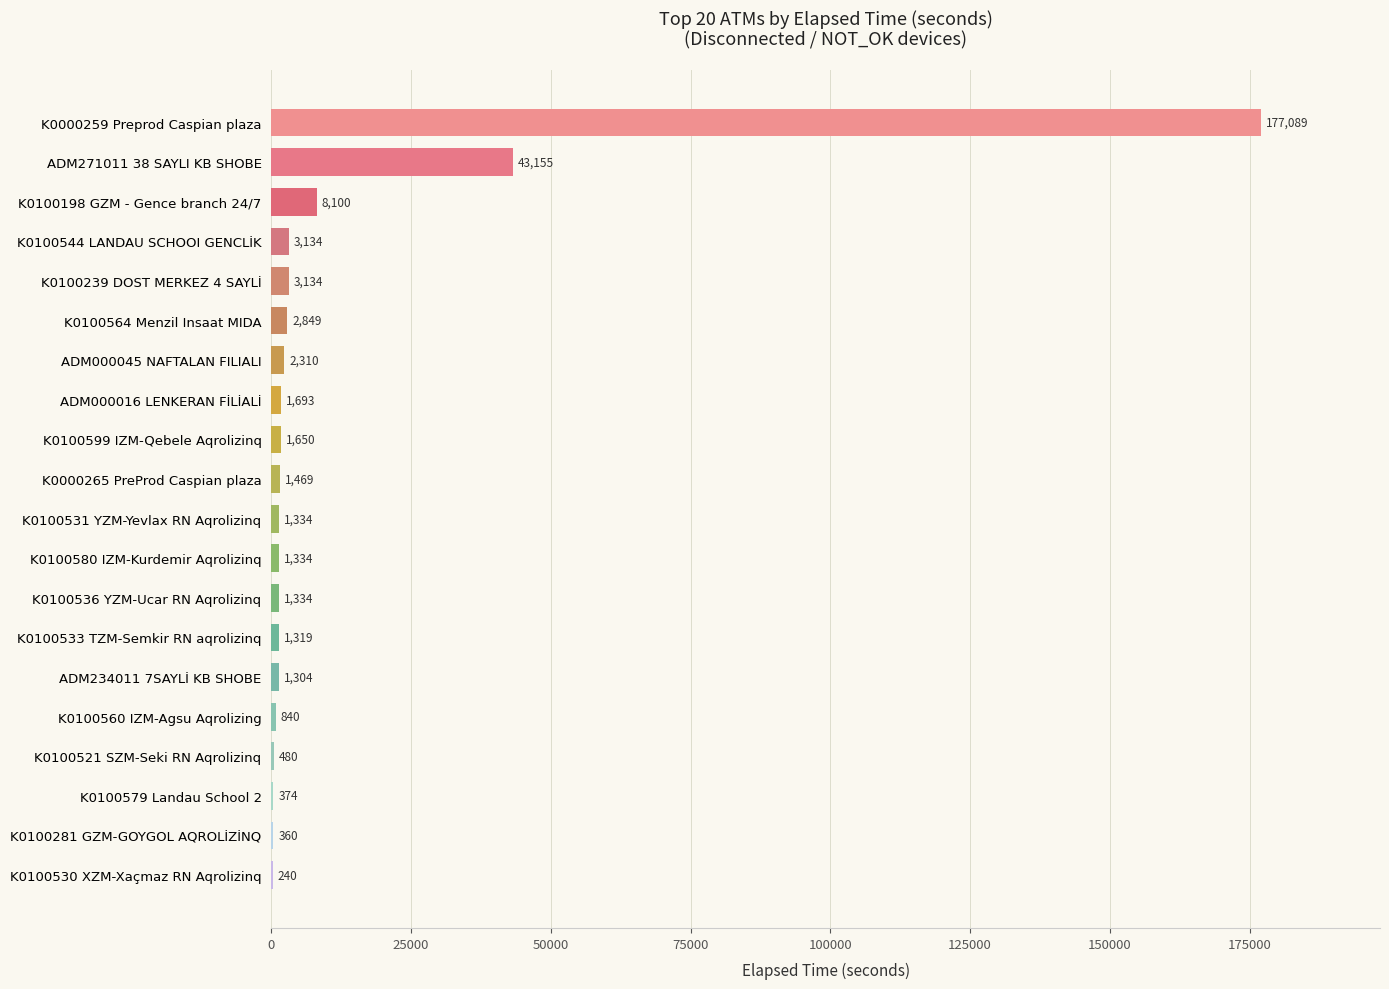

What is the sum of the values at K0000265 PreProd Caspian plaza and ADM234011 7SAYLİ KB SHOBE?

2773